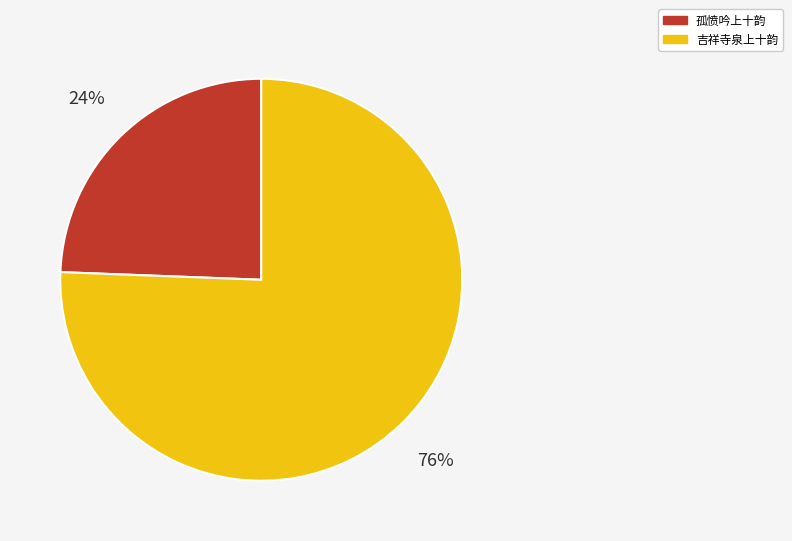

Count the number of slices in the pie.

2